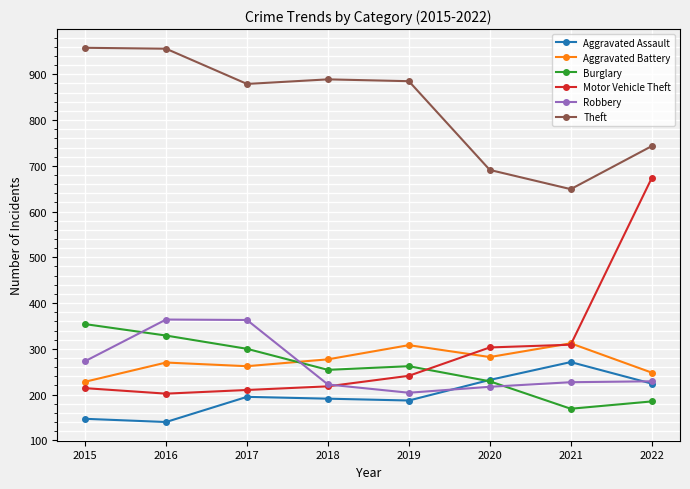

What is the total value across all series at 2017?

2209